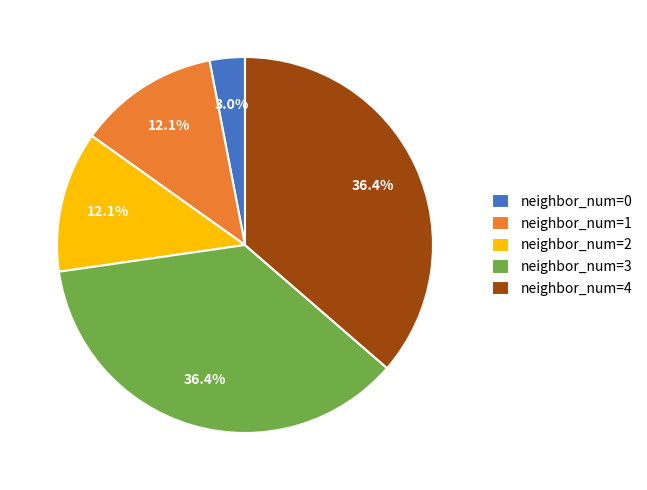

Approximately how many times larger is the value at neighbor_num=2 compared to neighbor_num=4?

0.3